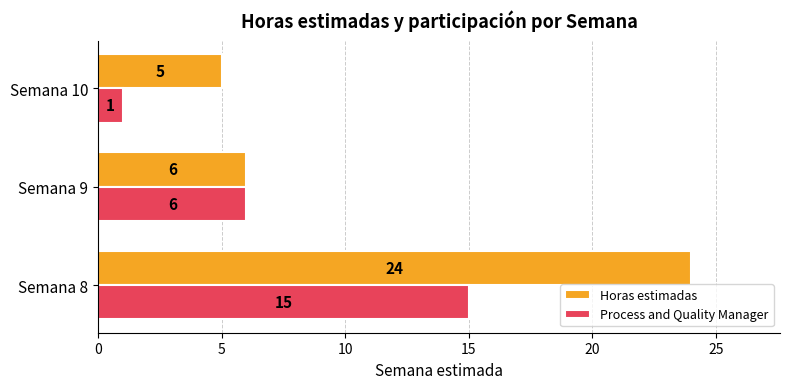

Is the value of Horas estimadas at Semana 10 greater than the value of Process and Quality Manager at Semana 8?

No